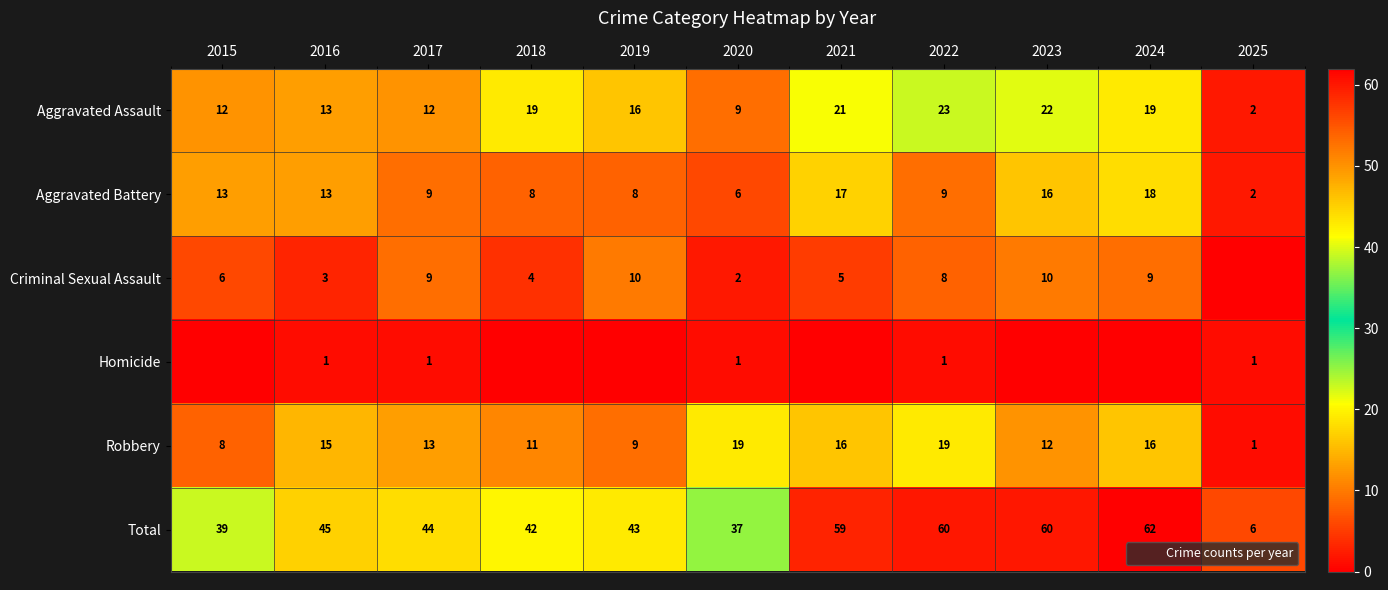

The Homicide series shows 1 at 2025. True or false?

True